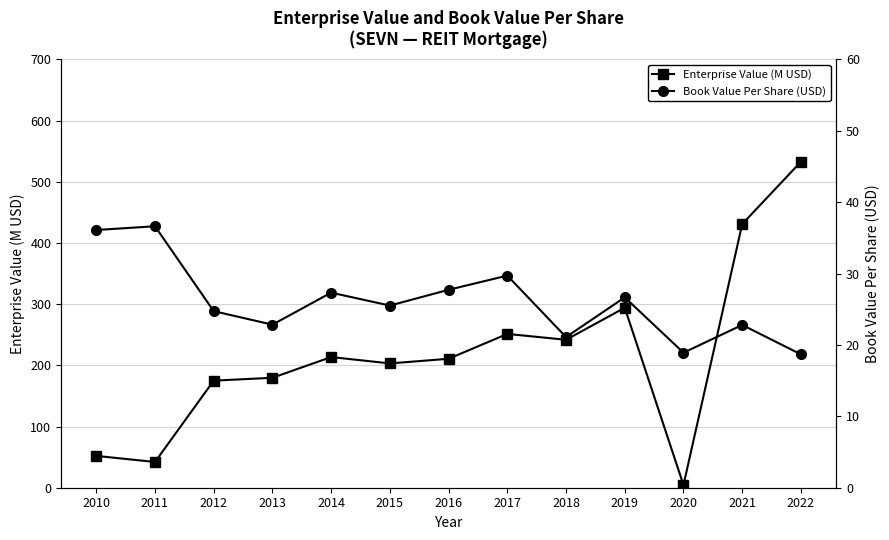

What is the sum of all Book Value Per Share (USD) values?

338.7